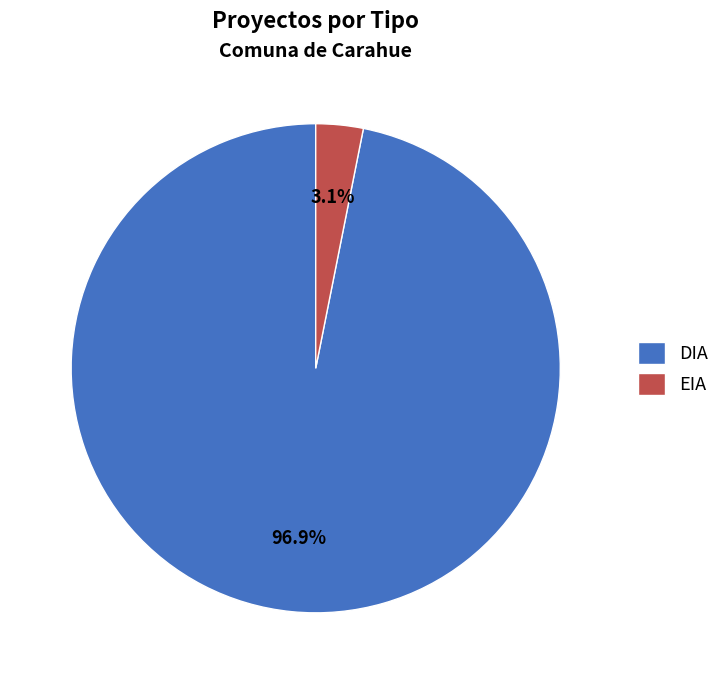

To the nearest percent, what is the difference between the largest and smallest slice percentages?

94%